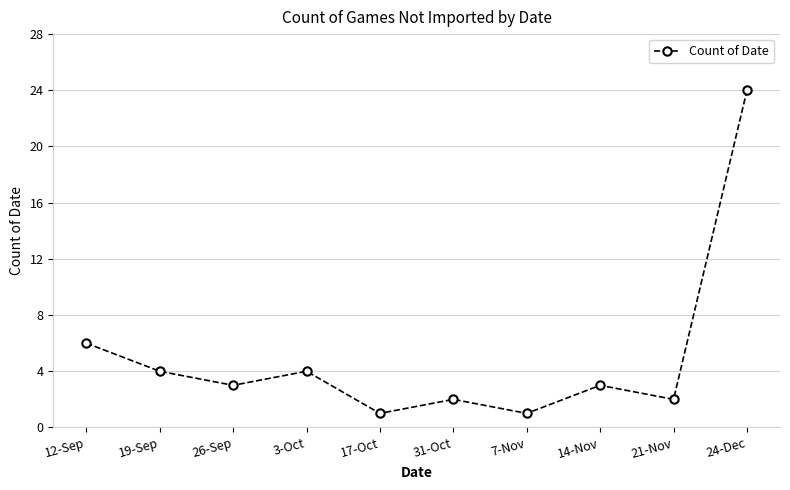

What is the greatest value displayed?

24